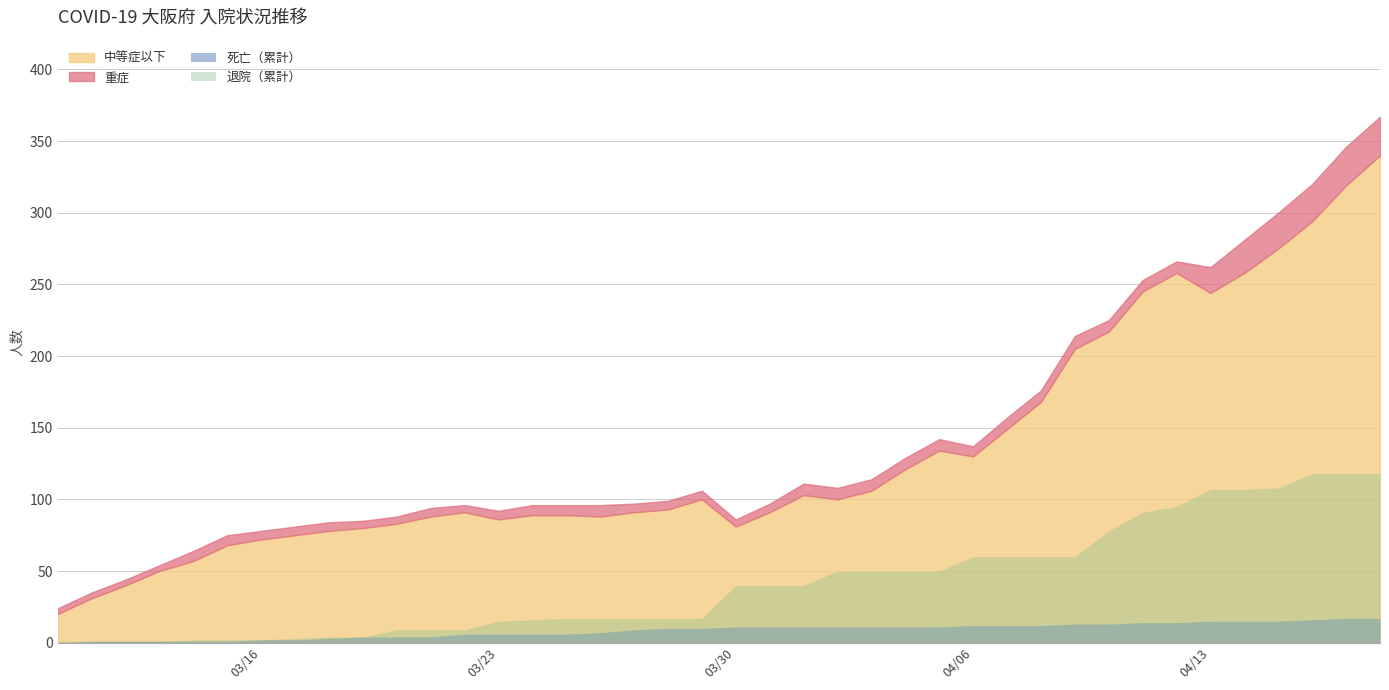

What is the difference between the maximum and second lowest values in the 死亡（累計） series?

16